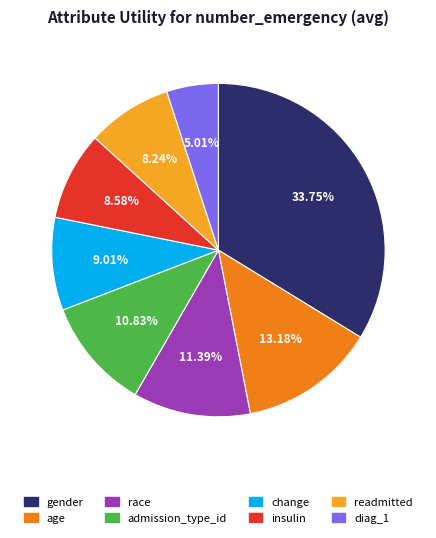

How many segments does this pie chart have?

8